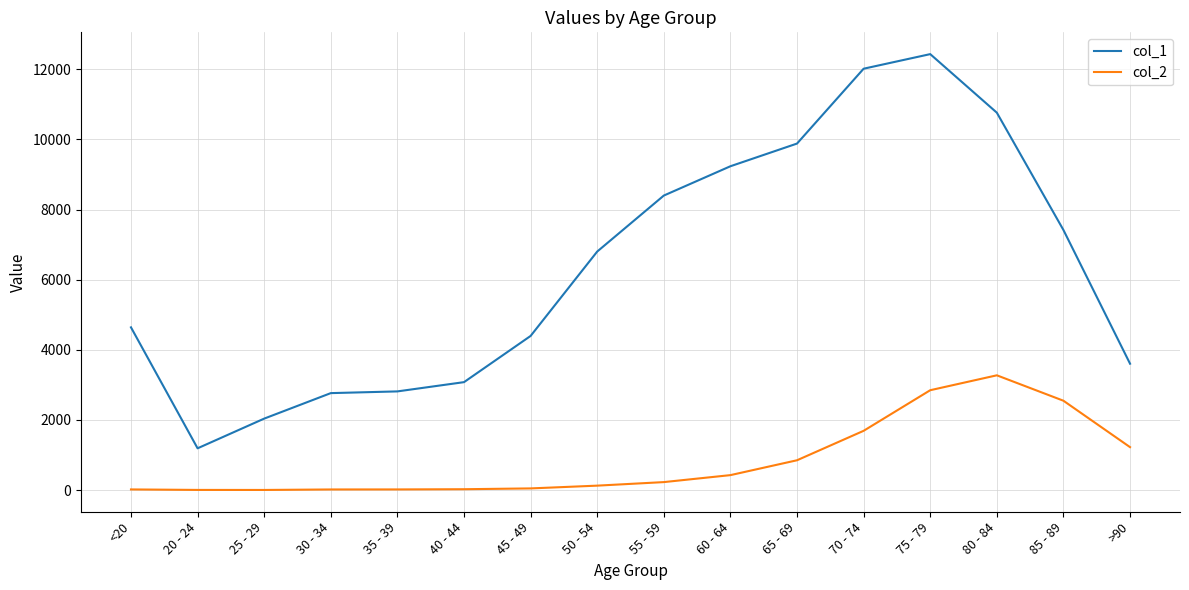

Which series has the widest spread of values?

col_1